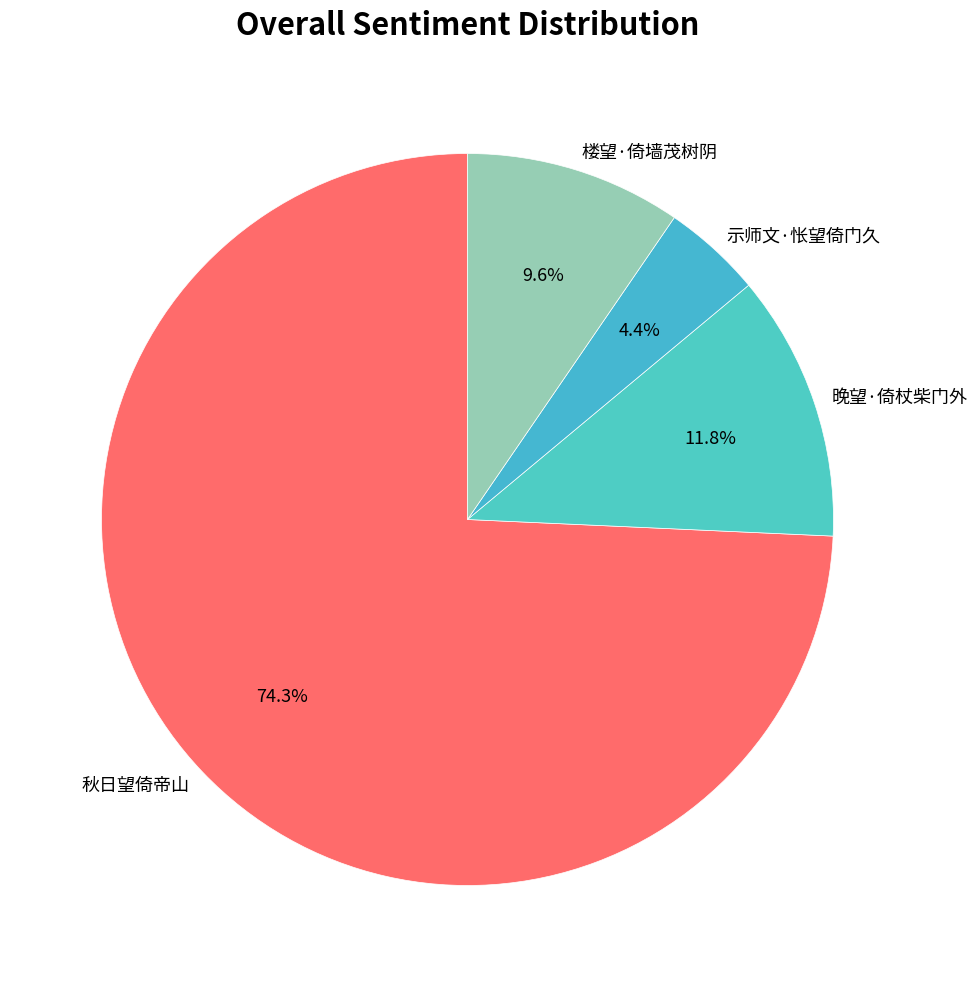

Rank the categories by value from lowest to highest.

示师文·怅望倚门久, 楼望·倚墙茂树阴, 晚望·倚杖柴门外, 秋日望倚帝山